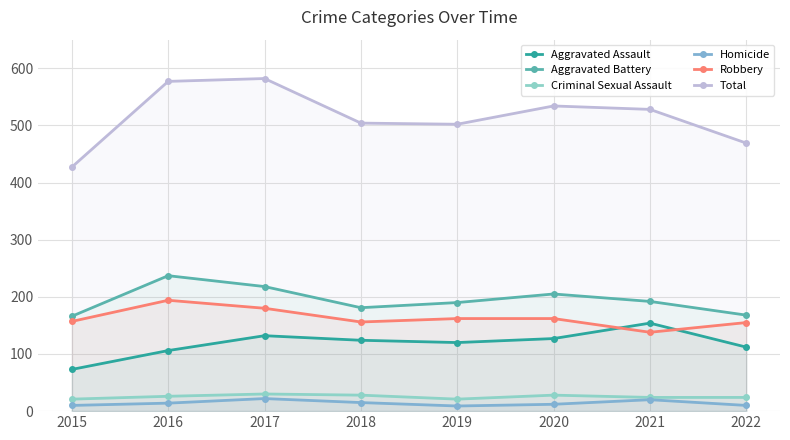

What is the value of the Aggravated Assault point at the 2nd from the left?

106